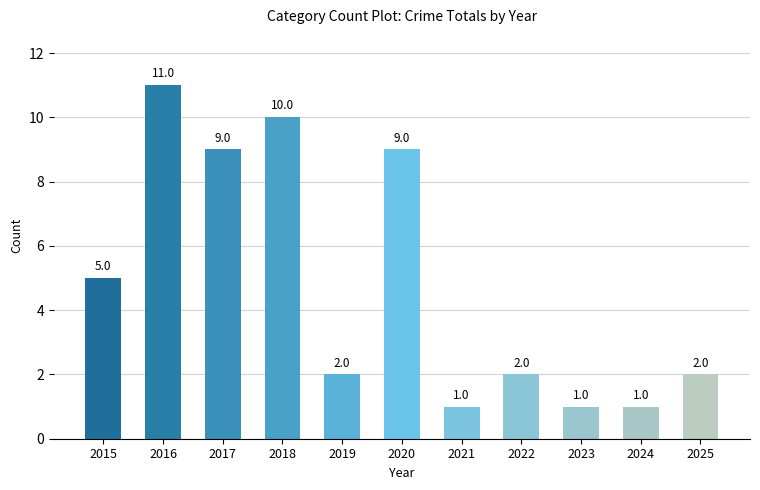

What is the difference between the values at 2021 and 2022?

1